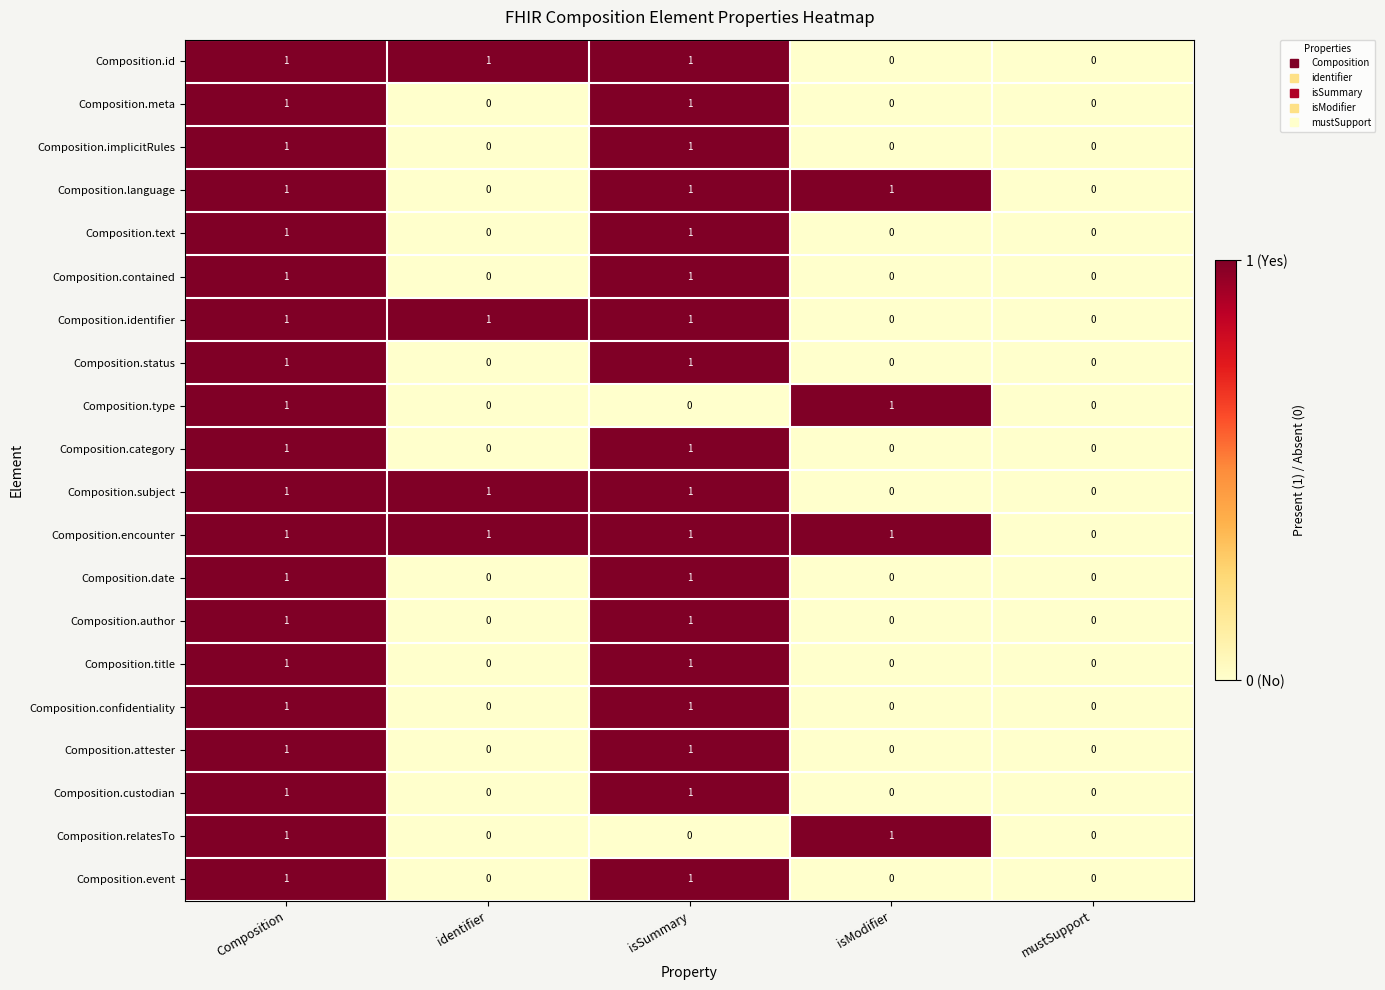

How many data points does each series have?

5